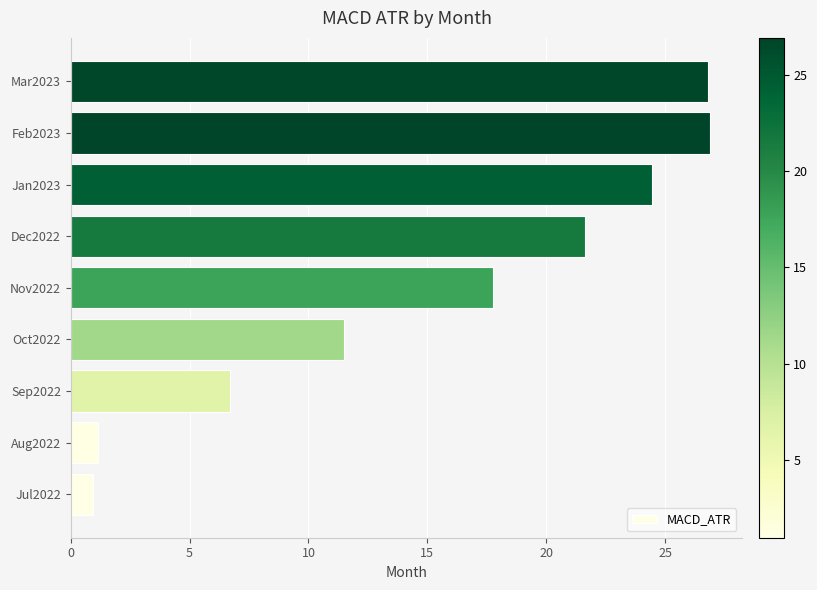

What is the smallest value displayed?

1.0